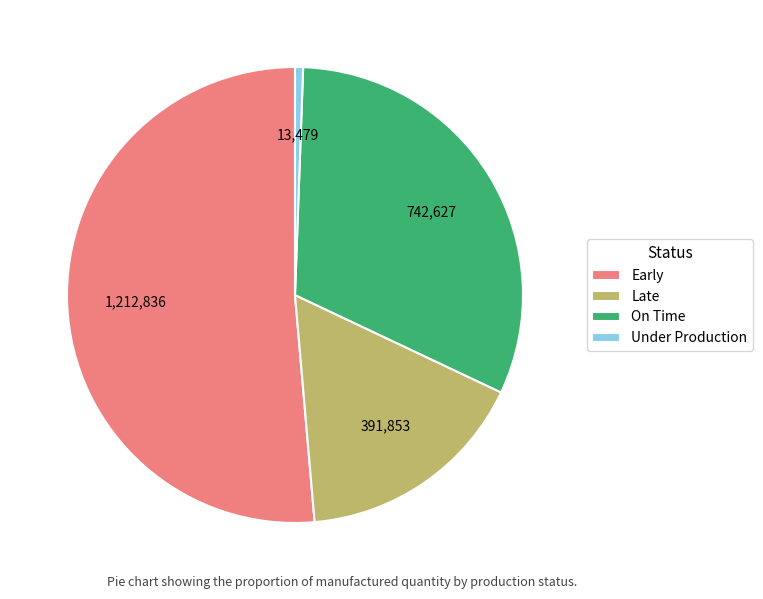

Combined, do On Time and Early account for over 50%?

Yes